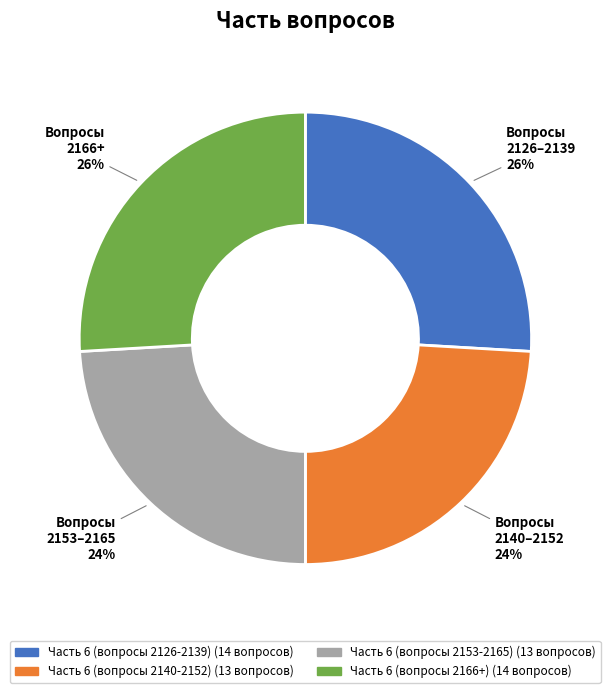

To the nearest percent, what is the average slice percentage?

25%